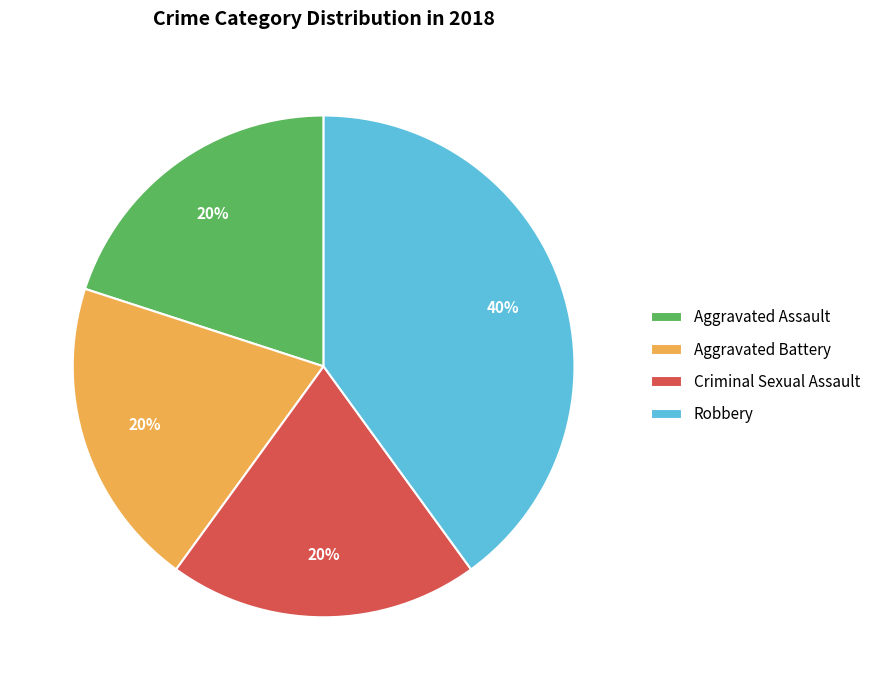

To the nearest percent, what percentage of the pie is Aggravated Assault?

20%